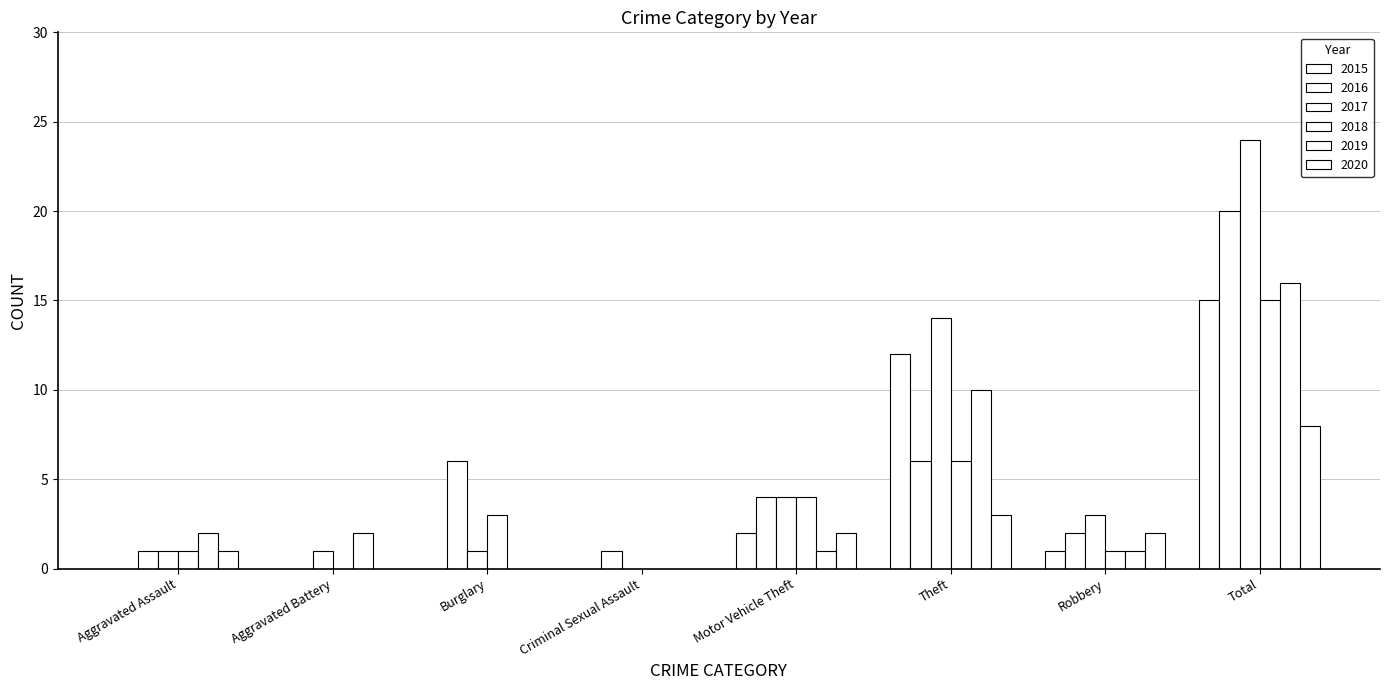

Count the number of data series in this chart.

6